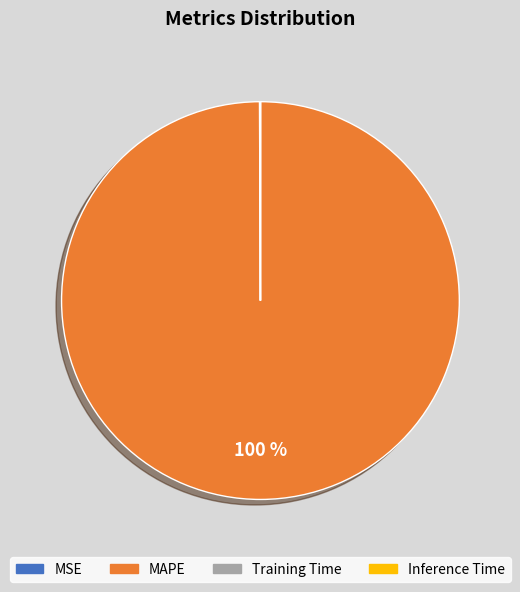

Is it true that MAPE is 100% of the pie?

True